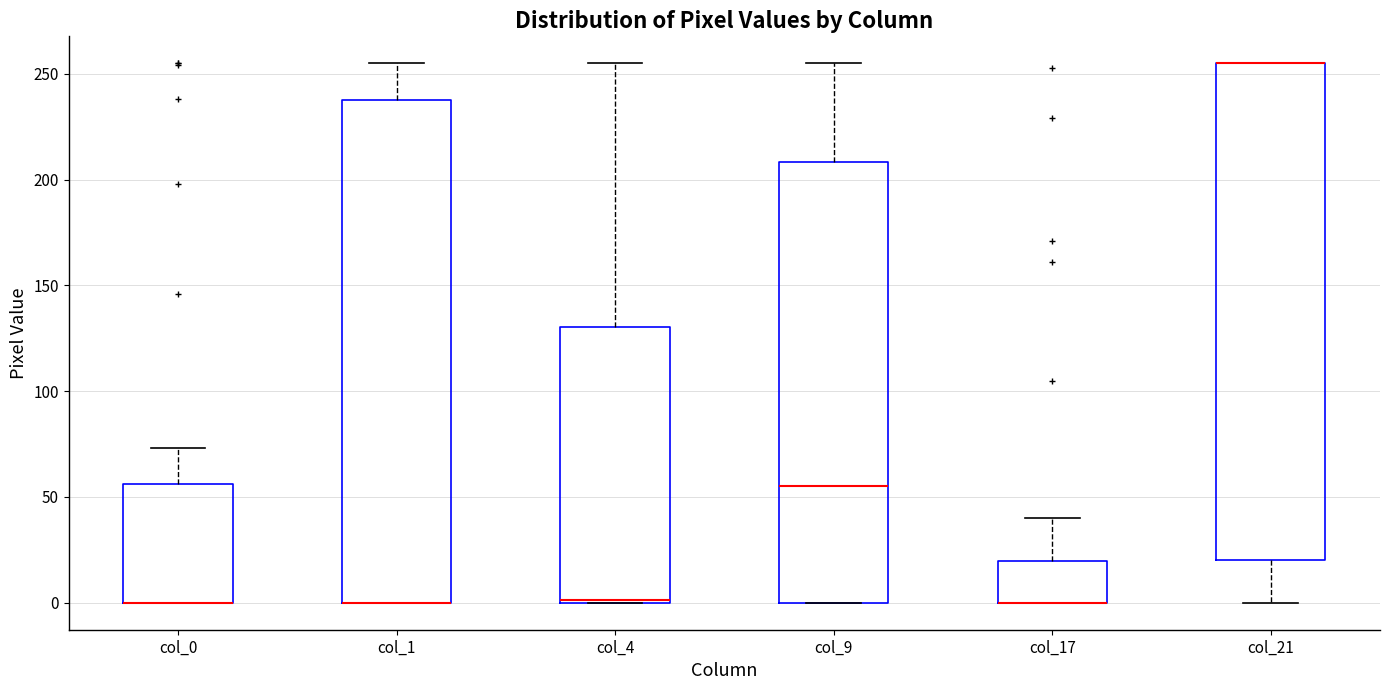

Where is the upper edge of the box for col_17 on the y-axis? The values are not printed on the chart, so give them approximately, as read against the axis.

20